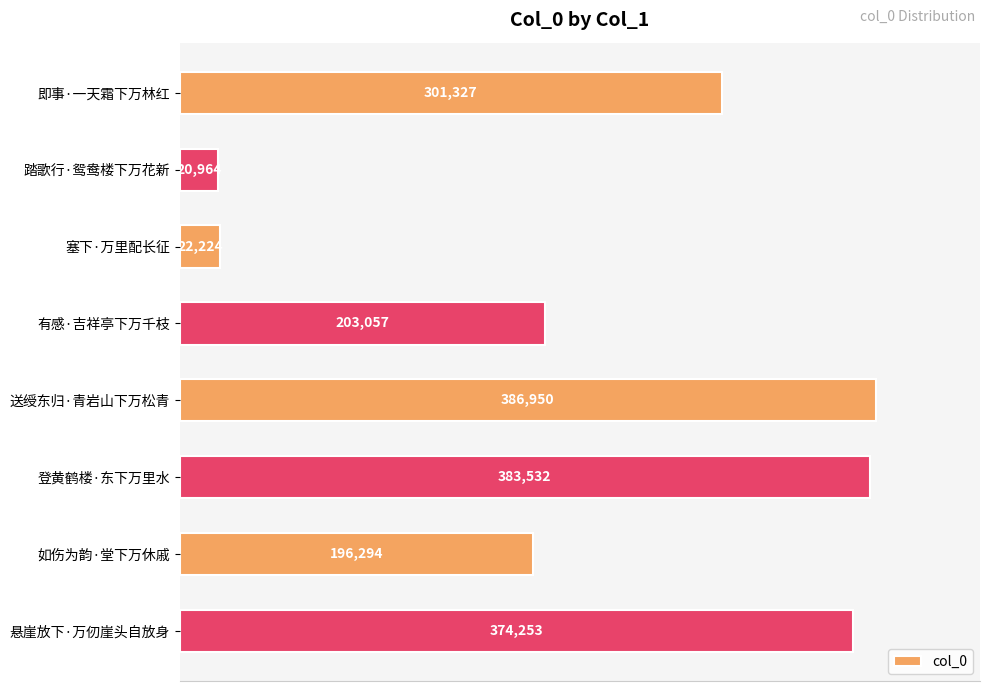

What is the difference between the maximum and minimum values?

365986